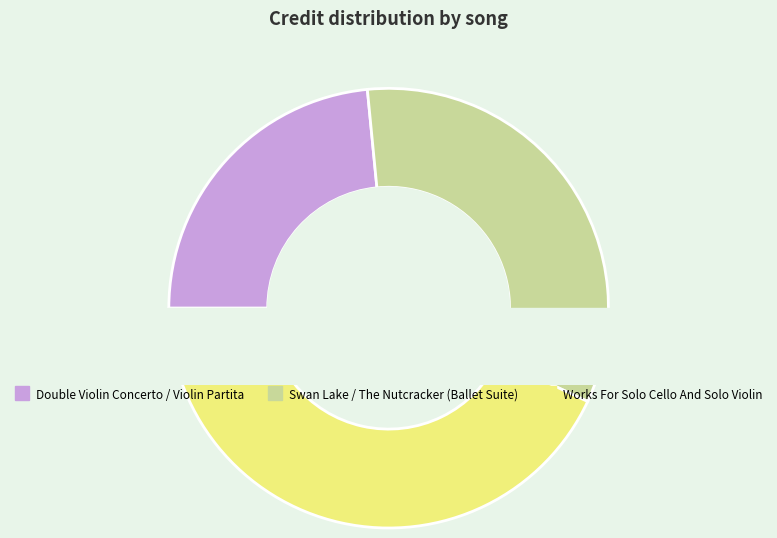

To the nearest percent, what is the difference between the largest and smallest slice percentages?

20%